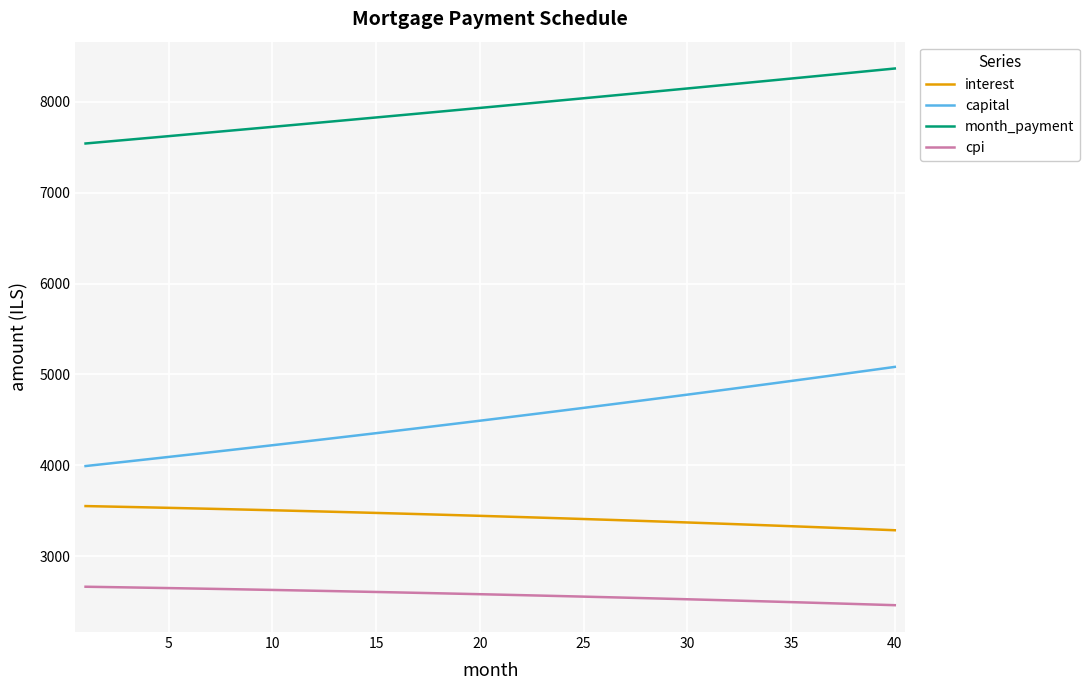

Does the chart have visible grid lines?

Yes